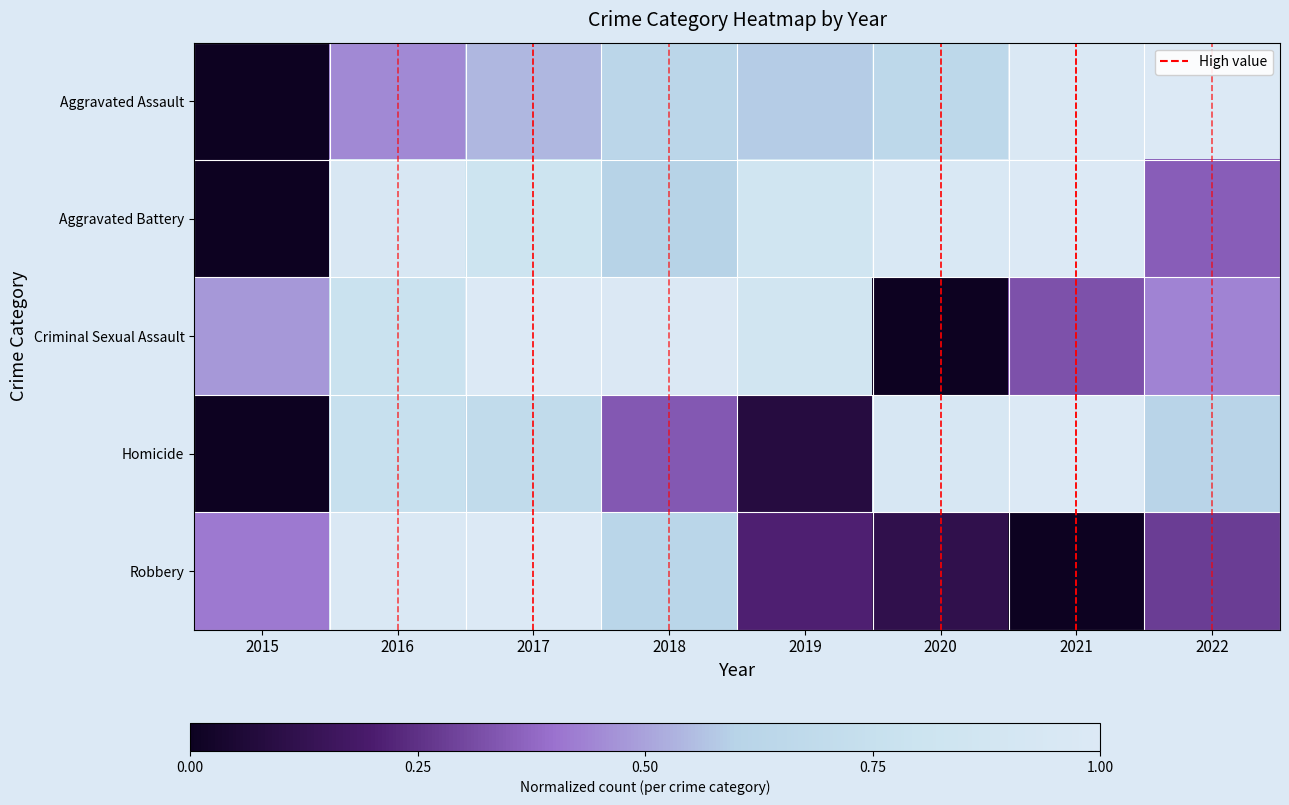

What is the total value across all series at 2022?

2.7